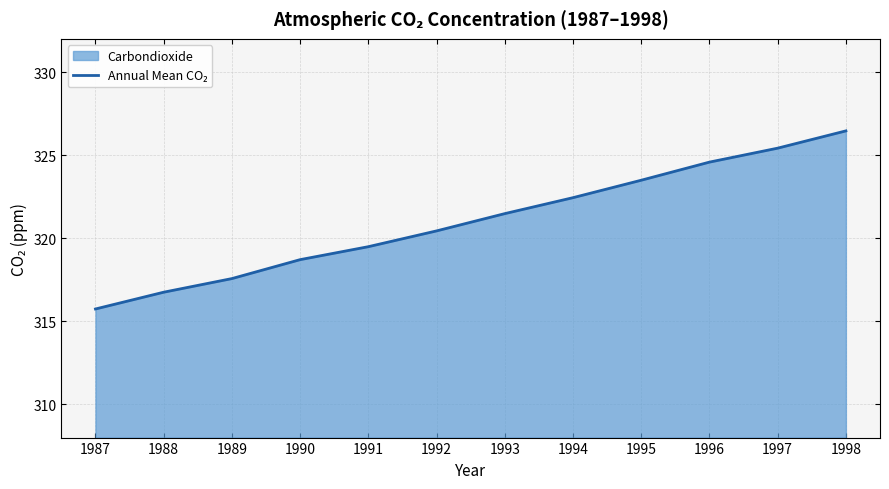

What is the value of the 11th point from the left?

325.4